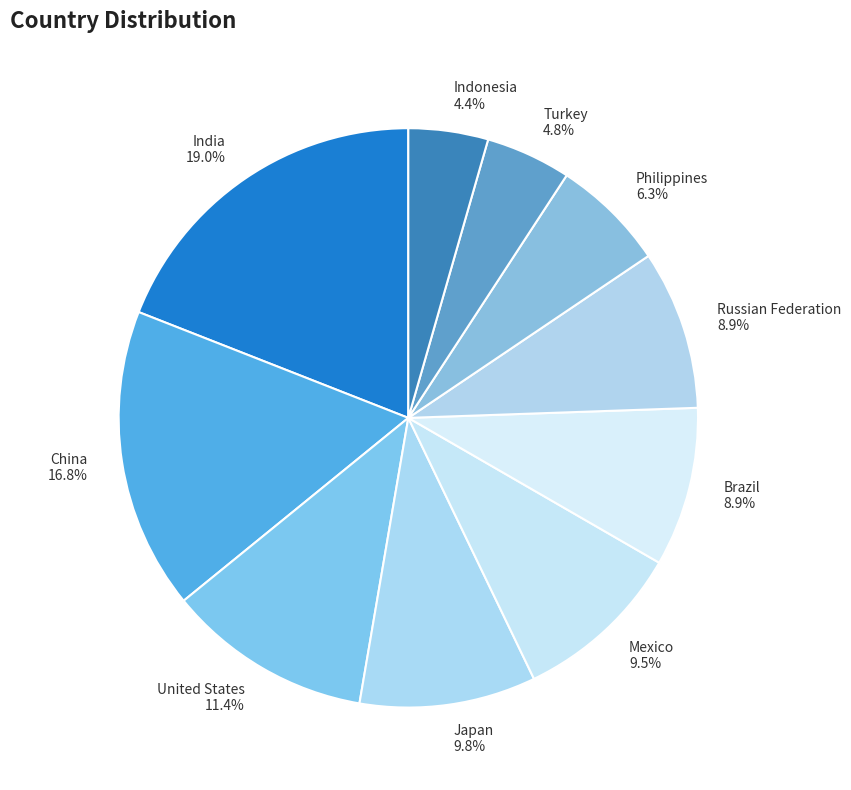

Which has a higher value, Turkey or Brazil?

Brazil